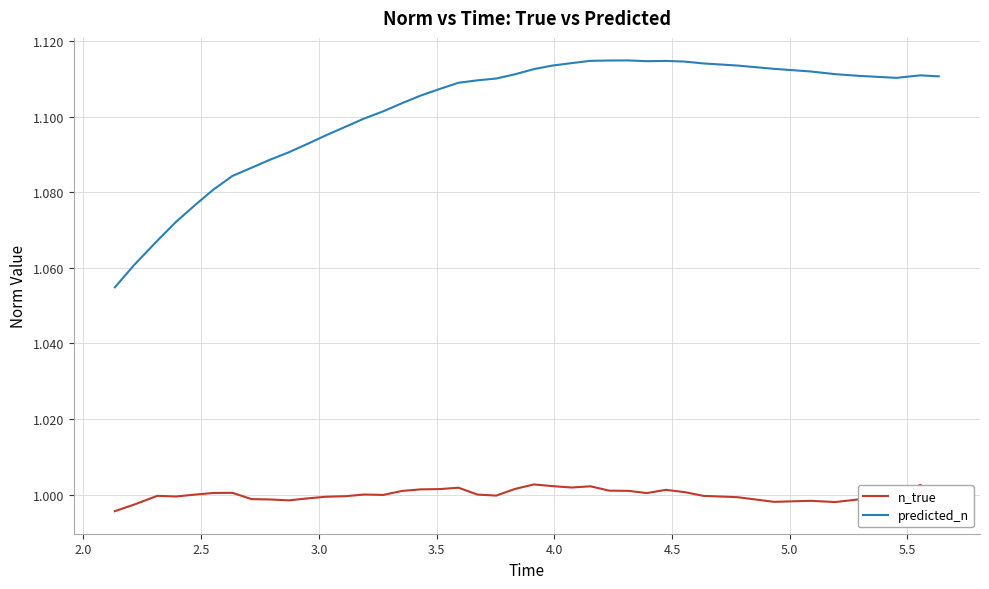

Which series has the largest total across all categories?

predicted_n